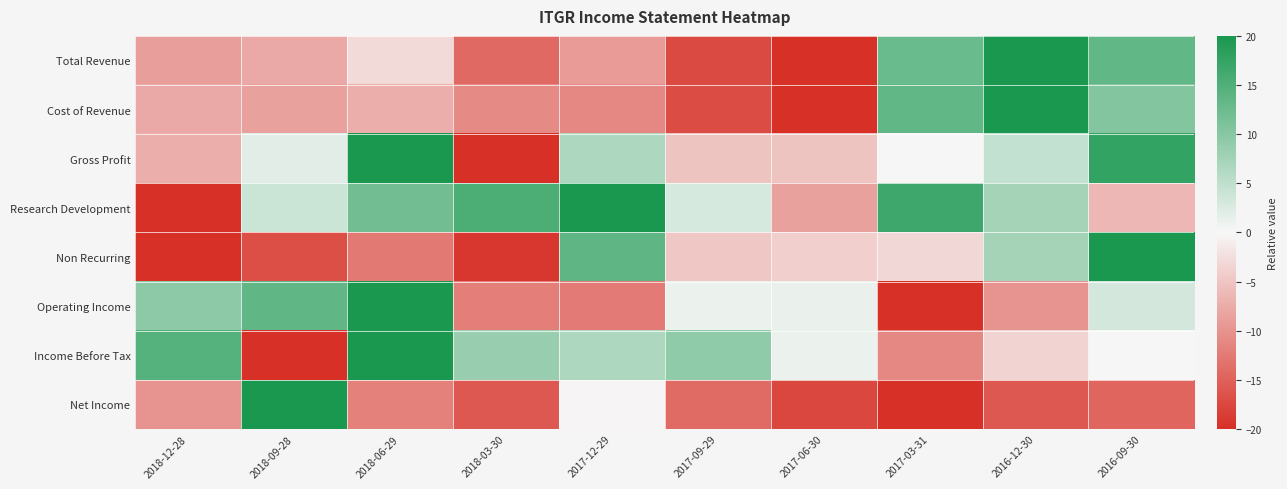

Count the number of categories in the chart.

10